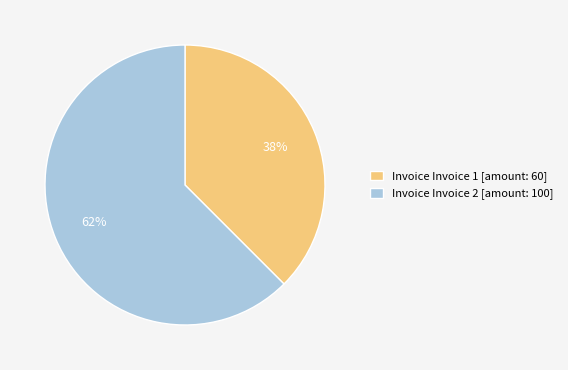

True or false: Invoice Invoice 2 [amount: 100] accounts for 62% of the total.

True